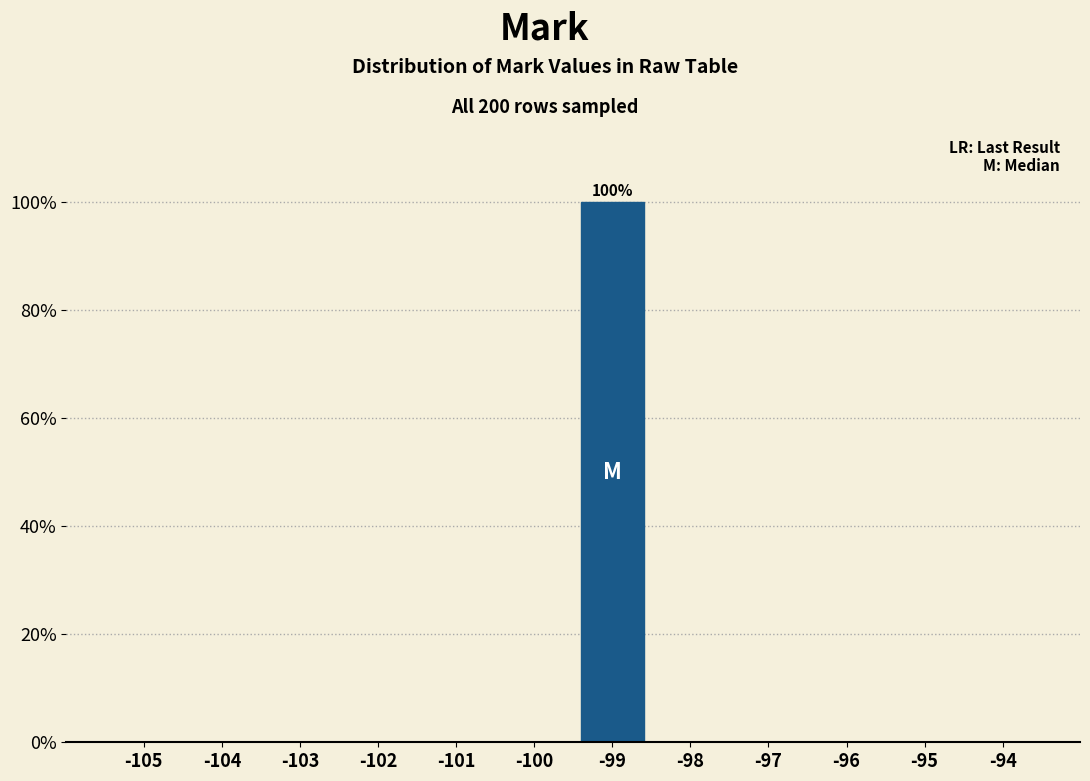

Reading left to right, list all the values displayed in this chart.

-105=0	-104=0	-103=0	-102=0	-101=0	-100=0	-99=100	-98=0	-97=0	-96=0	-95=0	-94=0